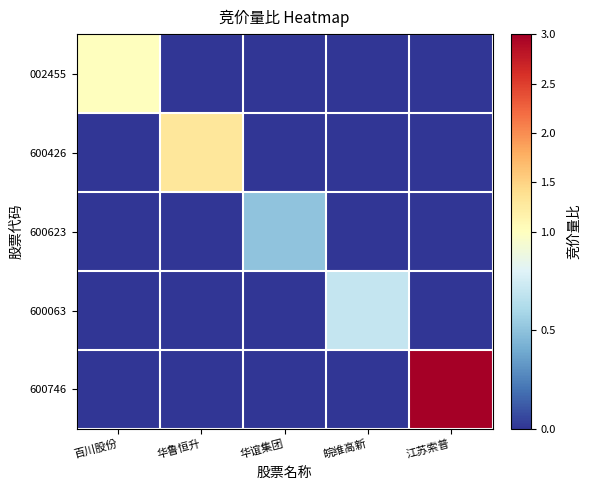

At 皖维高新, list the series in order from smallest to largest.

002455, 600426, 600623, 600746, 600063